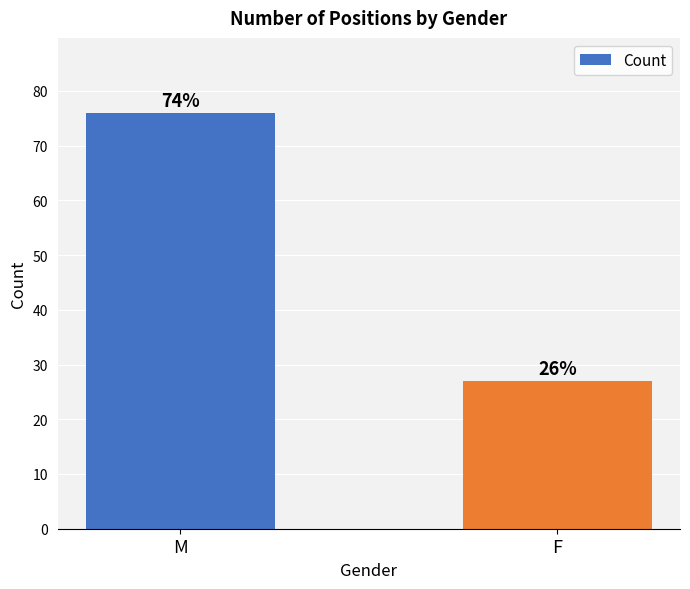

What is the change in value from M to F?

-49